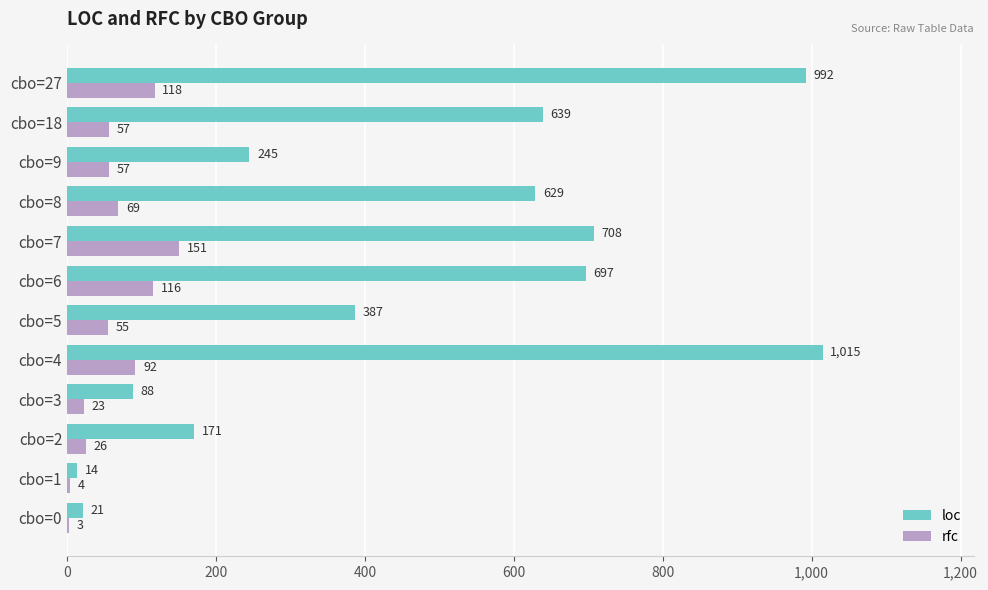

What is the sum of the loc values at cbo=18 and cbo=7?

1347